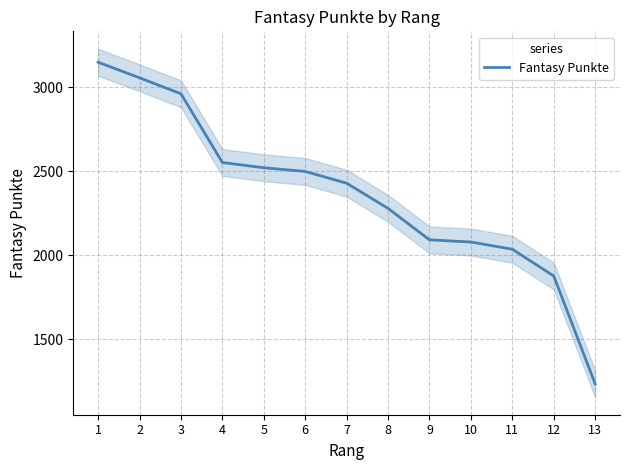

Which label corresponds to the smallest value in the chart?

13